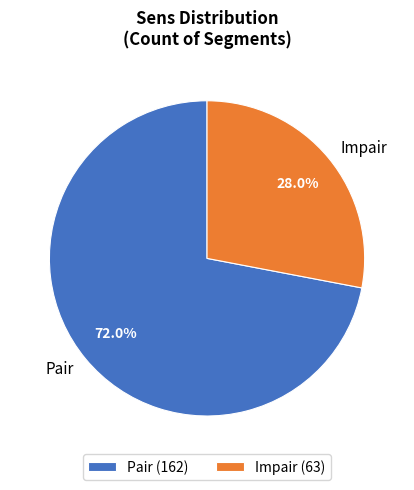

Is there a majority slice in this chart?

Yes